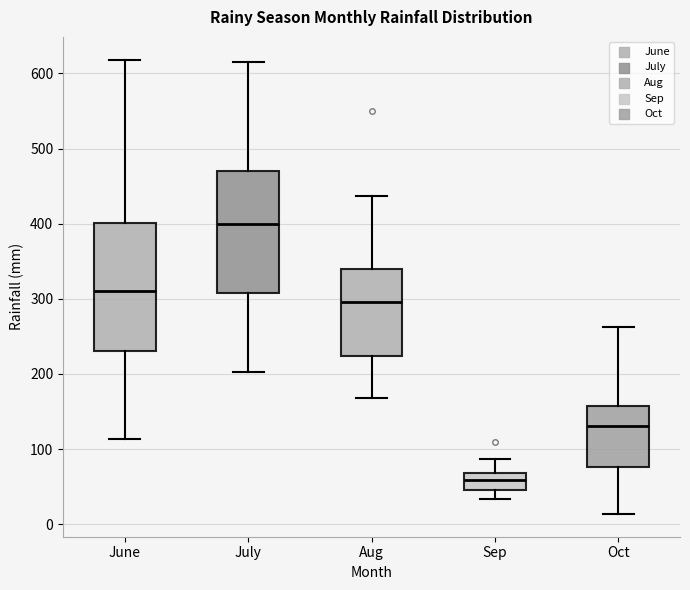

Where is the lower edge of the box for Sep on the y-axis? The values are not printed on the chart, so give them approximately, as read against the axis.

40